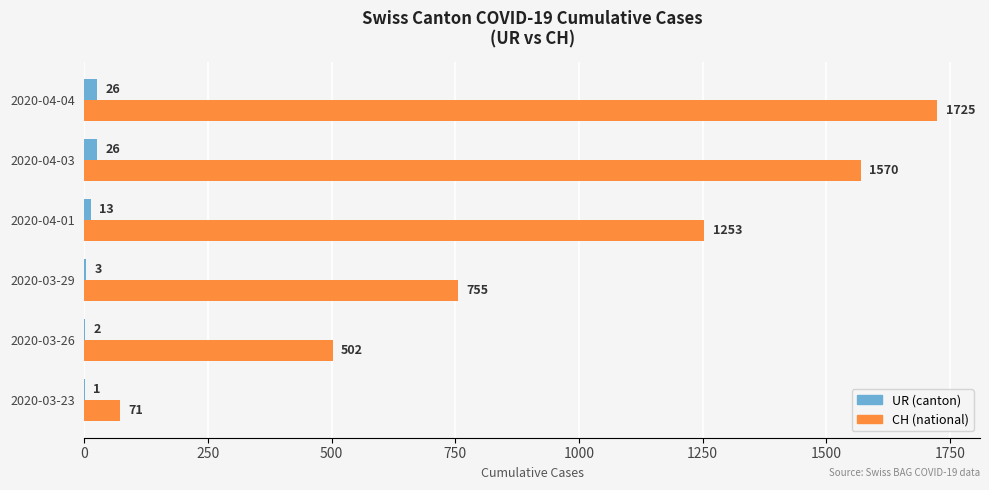

The CH (national) series shows 1570 at 2020-04-03. True or false?

True